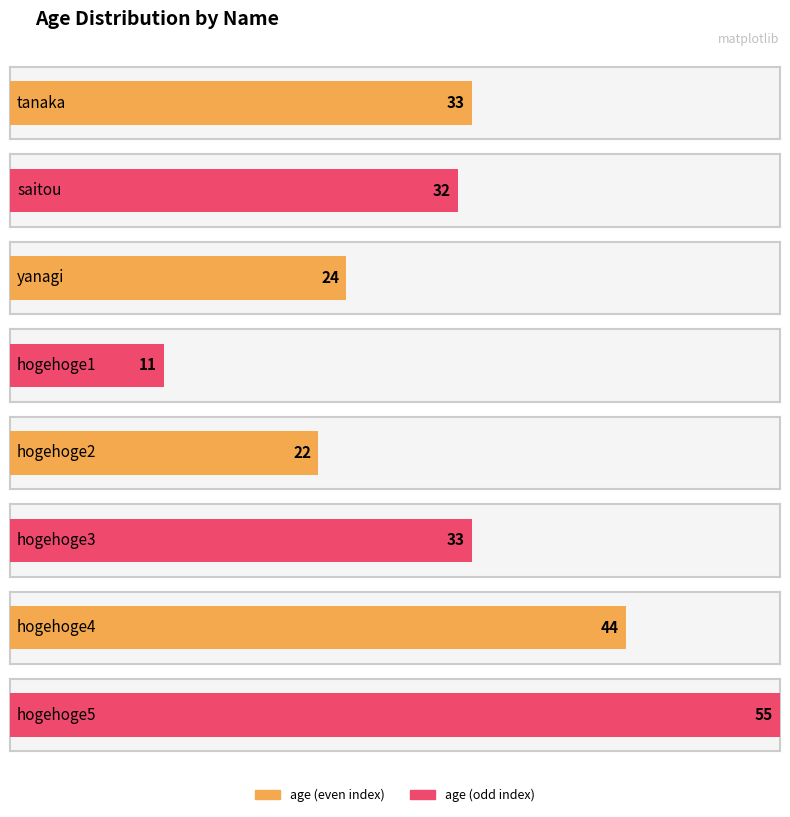

What is the greatest value displayed?

55